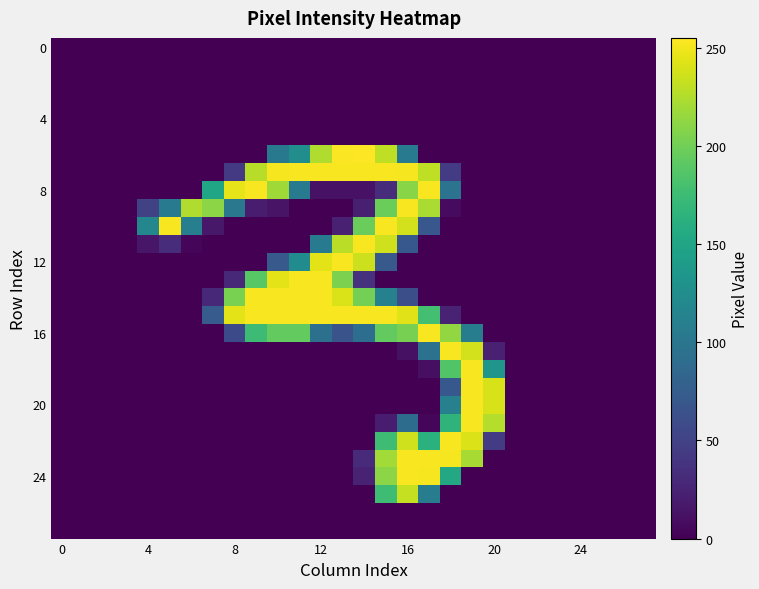

What is the maximum value shown in the chart?

255